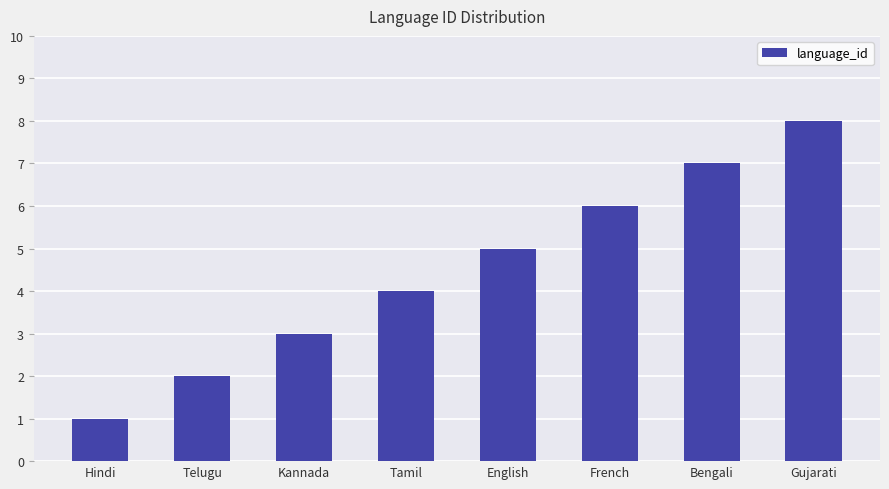

Approximately how many times larger is the value at Kannada compared to French?

0.5